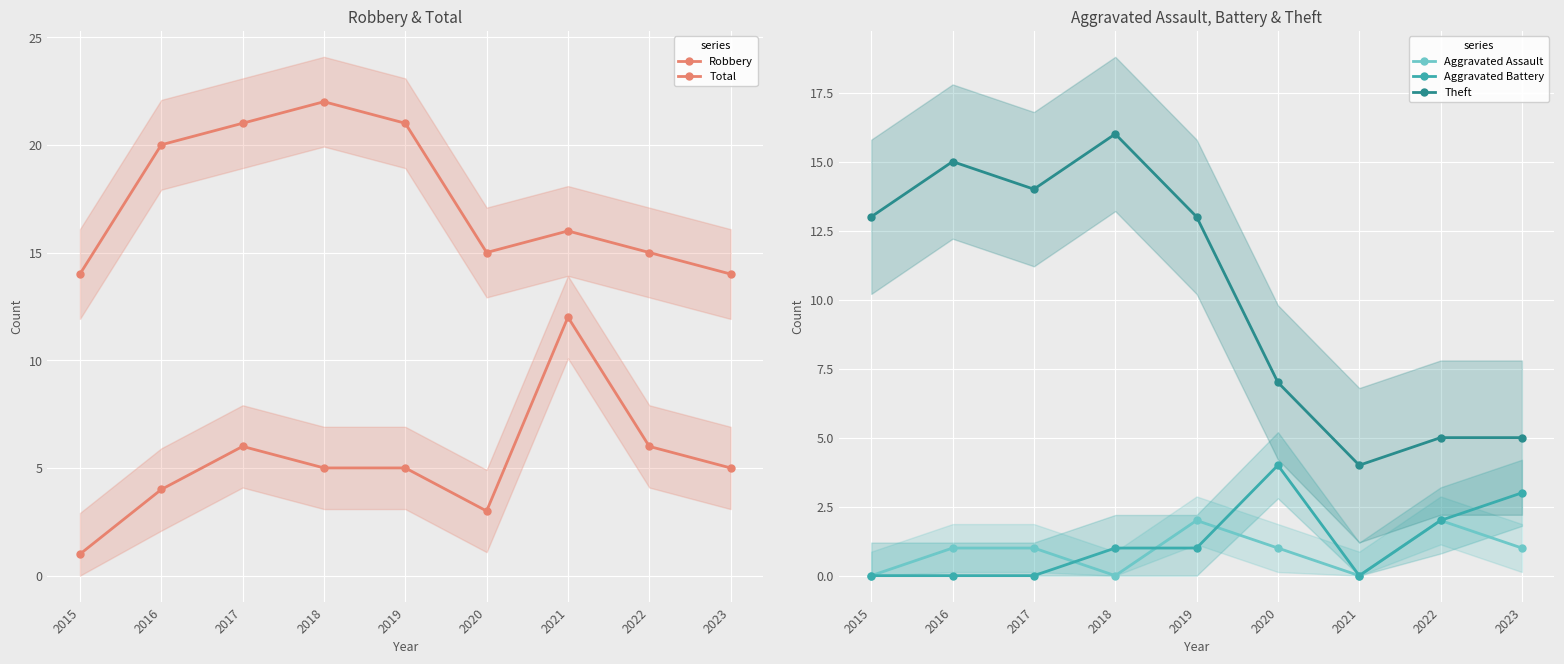

Between 2021 and 2016, which is larger?

2021